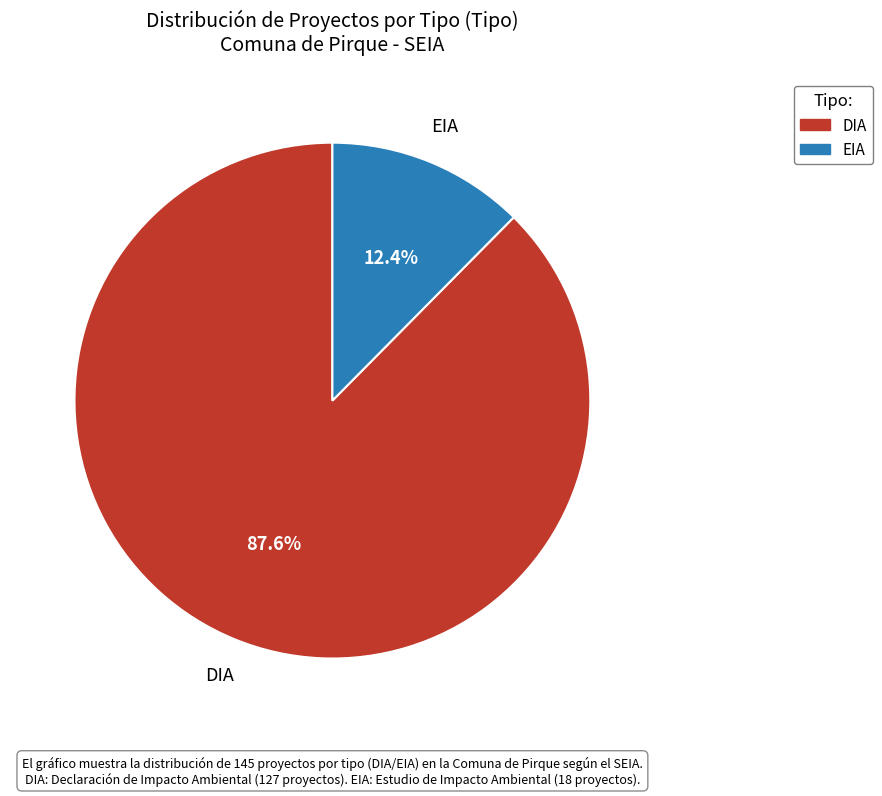

Is DIA the majority of the pie?

Yes